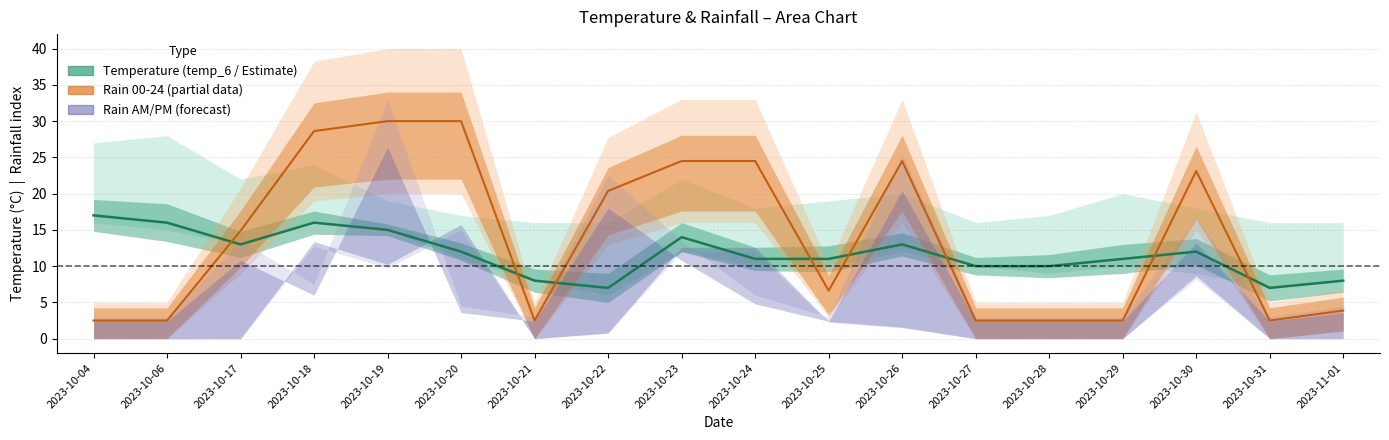

True or false: temp_6 has a value of 20.9 at 2023-10-26.

False